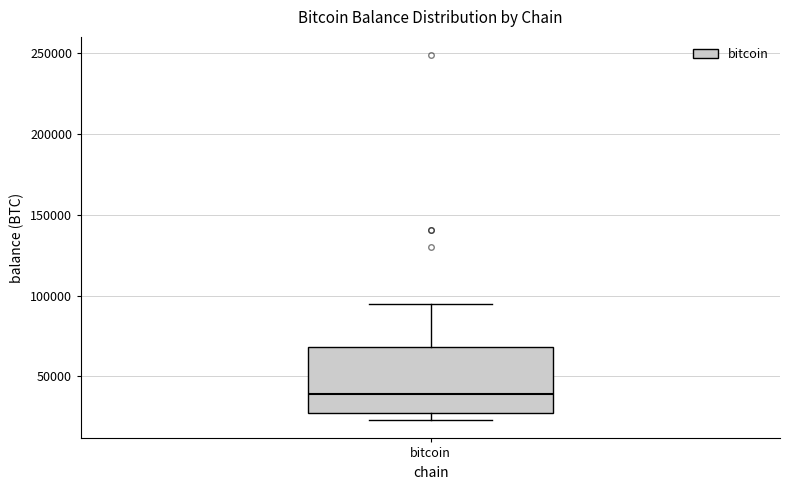

Transcribe this box plot: give where the median line is, the range the box spans, and where the two whiskers end, as read against the y-axis. The values are not printed on the chart, so give them approximately, as read against the axis.

median 40000, box 25000 to 70000, whiskers 25000 (just below the box's lower edge) to 95000